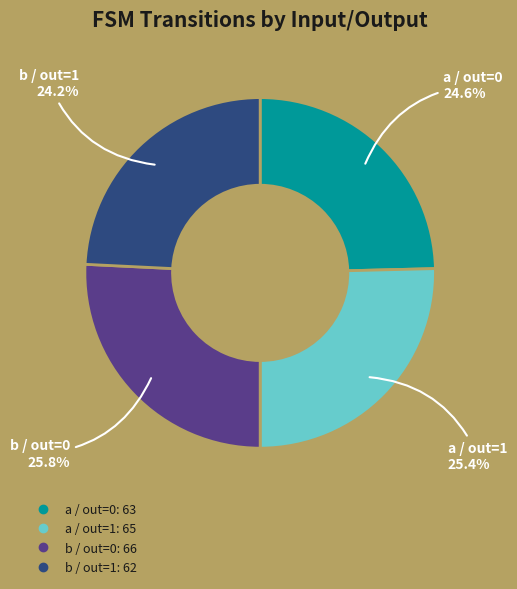

Is there any slice that represents more than half of the pie?

No